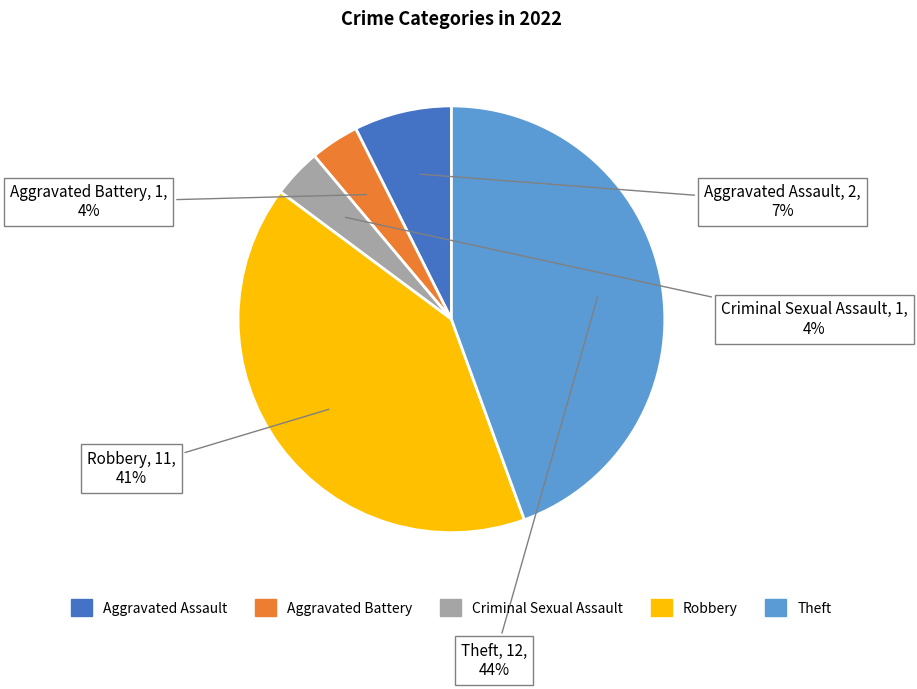

Which has a higher value, Robbery or Aggravated Battery?

Robbery